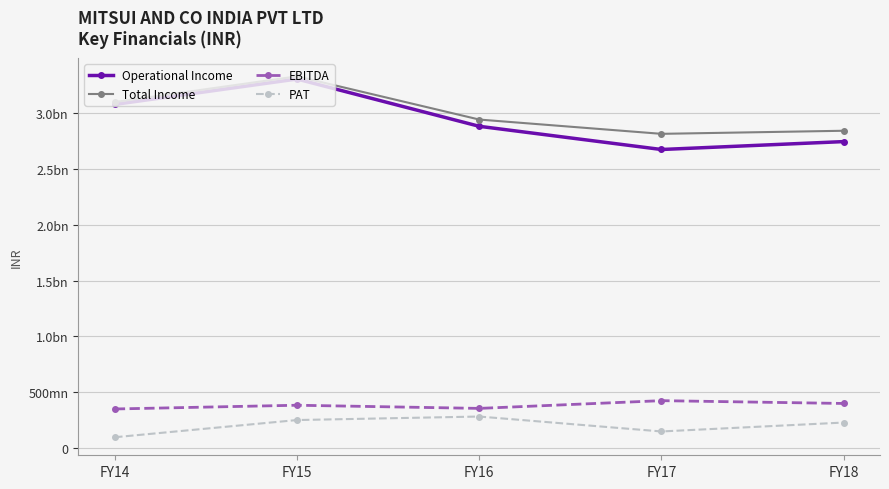

Does the chart have visible grid lines?

Yes